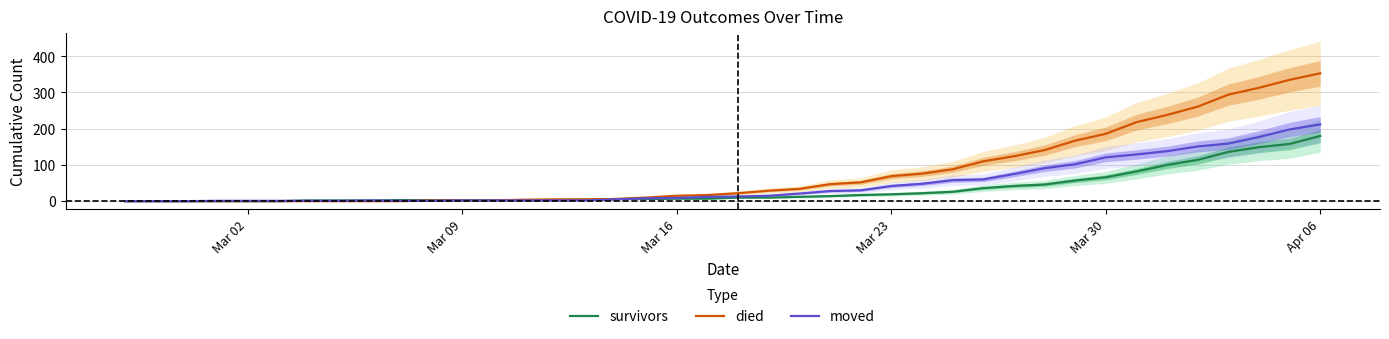

What is the highest value of the moved series?

212